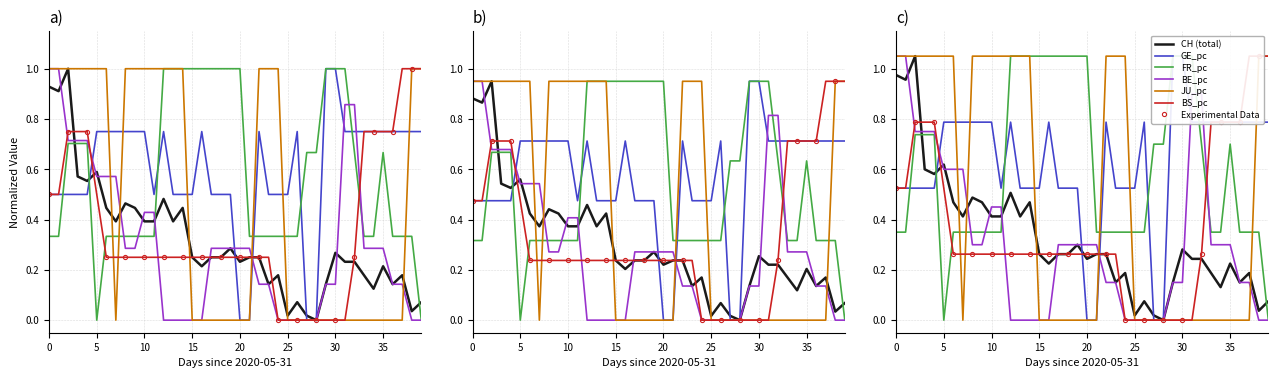

Which series has the widest spread of values?

CH